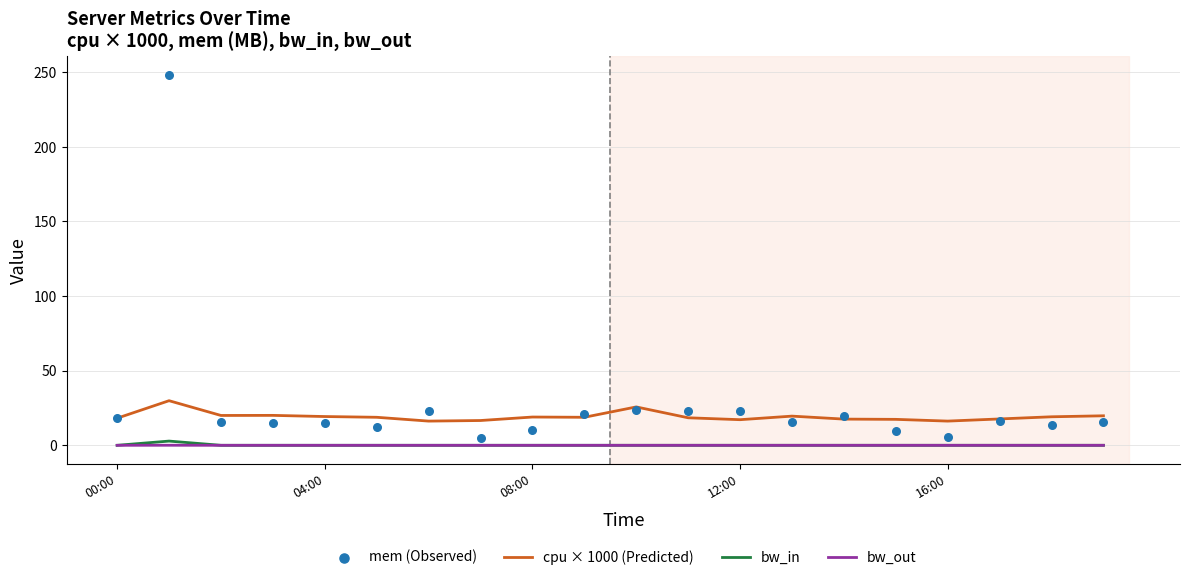

True or false: bw_in and cpu × 1000 (Predicted) intersect in this chart.

False